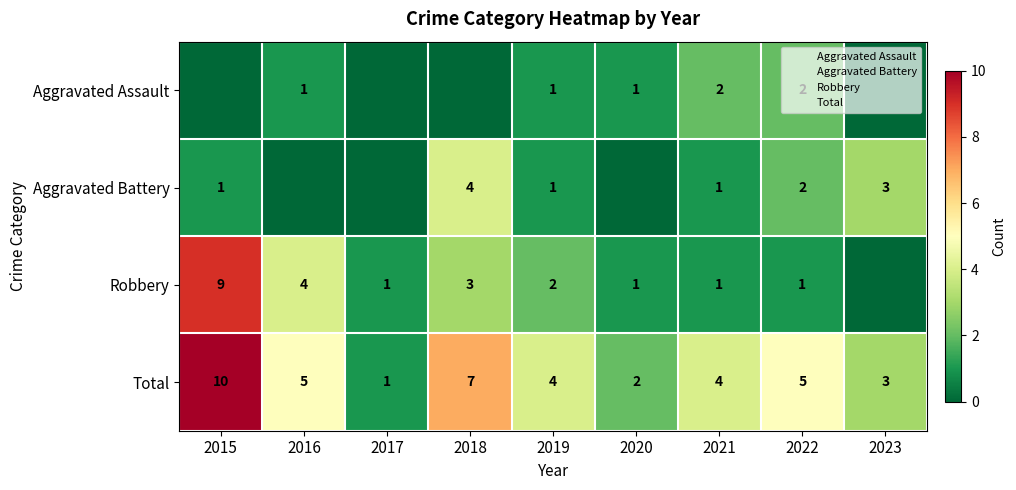

At which category is the sum across all series the highest?

2015